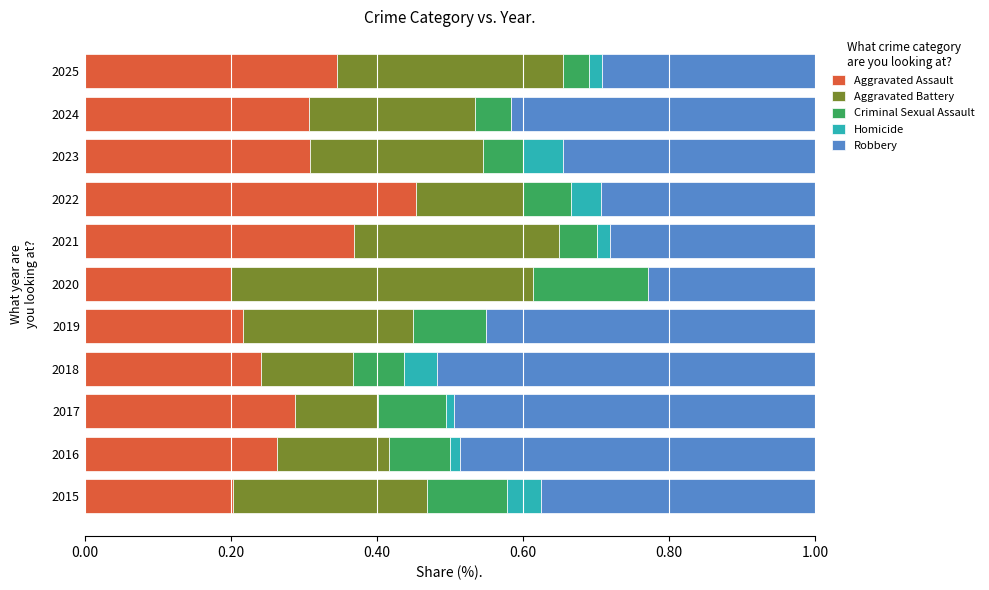

The Aggravated Assault series shows 0.4 at 2023. True or false?

False